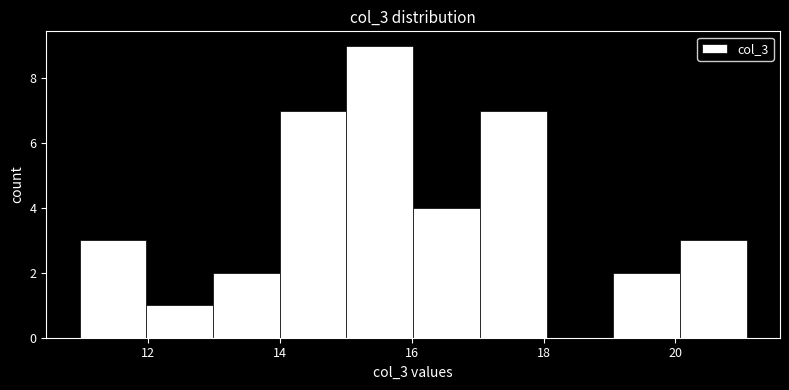

What is the height of the bar covering 14 to 15 on the x-axis? Neither the bar edges nor the heights are printed on the chart, so give them approximately, as read against the axes.

7